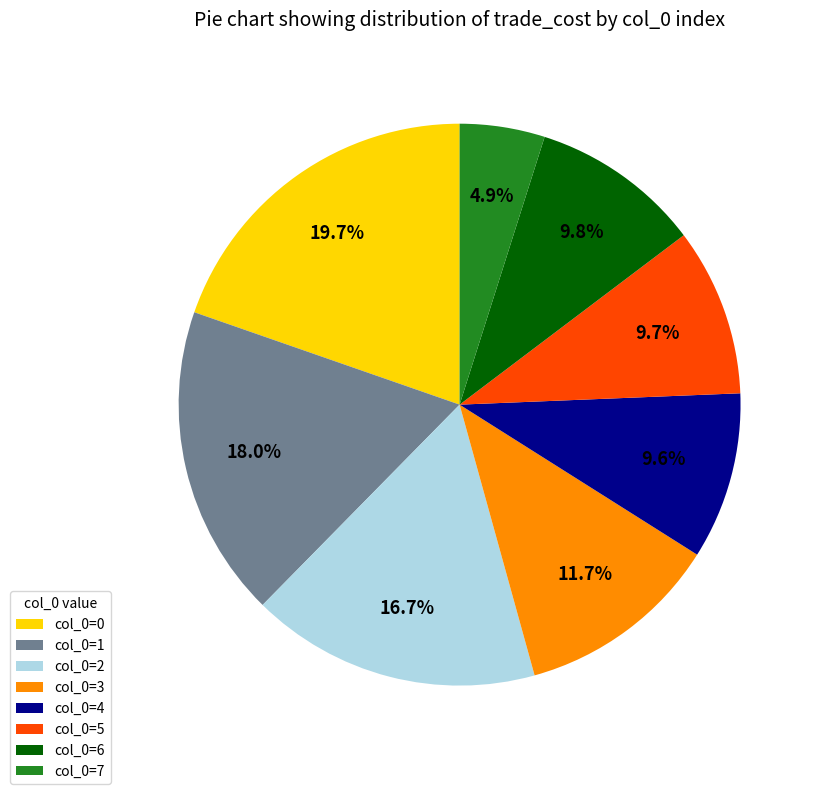

To the nearest percent, what percentage of the pie is col_0=7?

5%